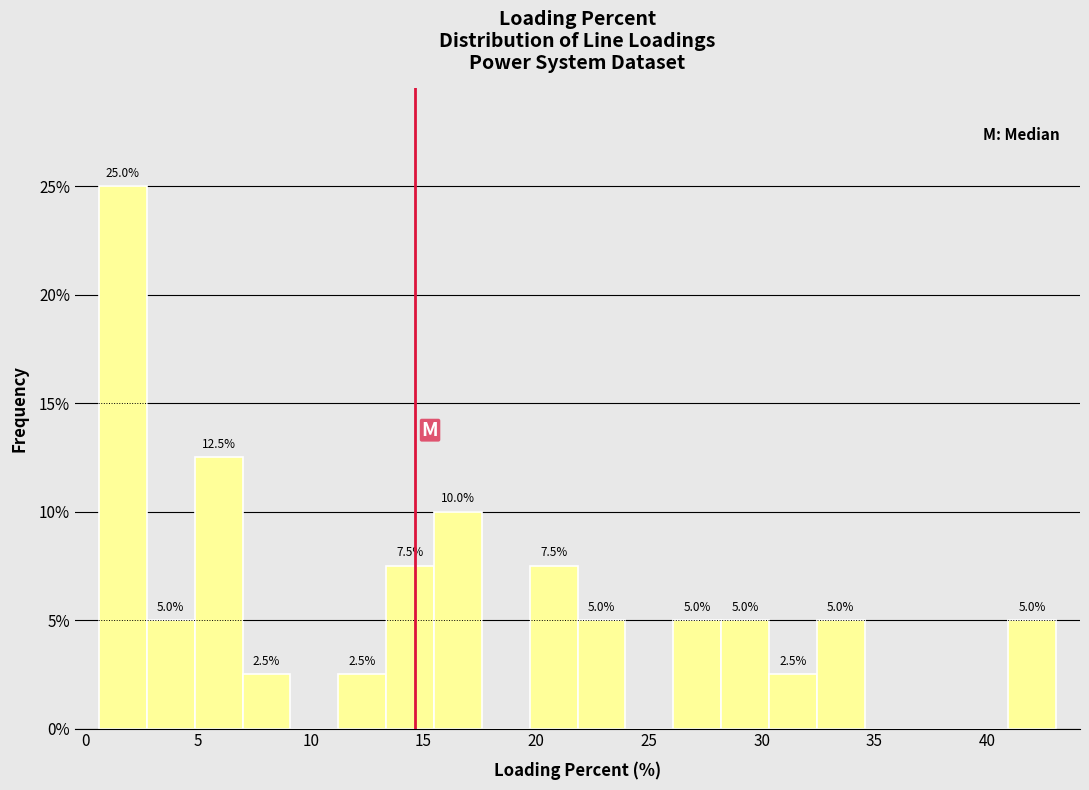

Which range on the x-axis has the tallest bar?

0.5 to 2.5